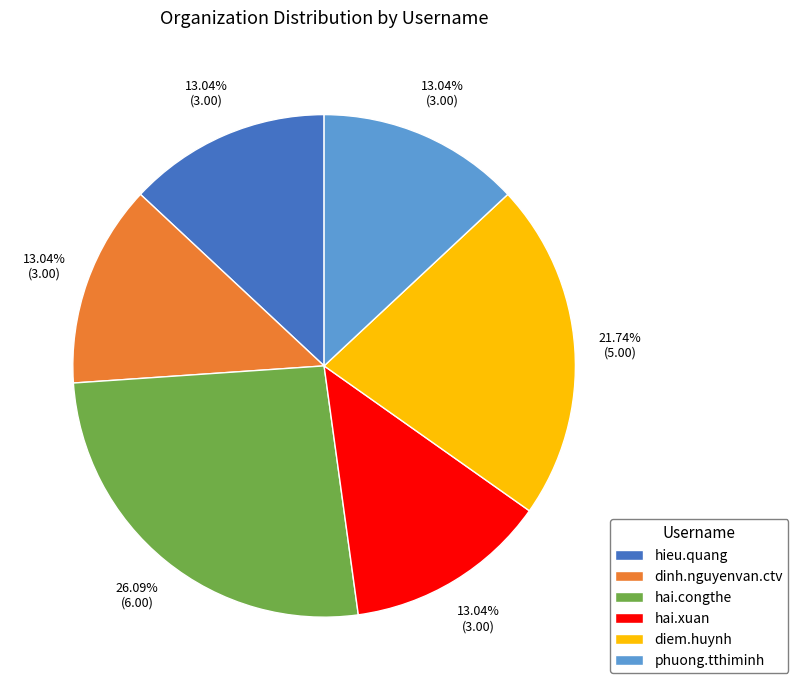

The diem.huynh slice represents 13% of the pie. True or false?

False